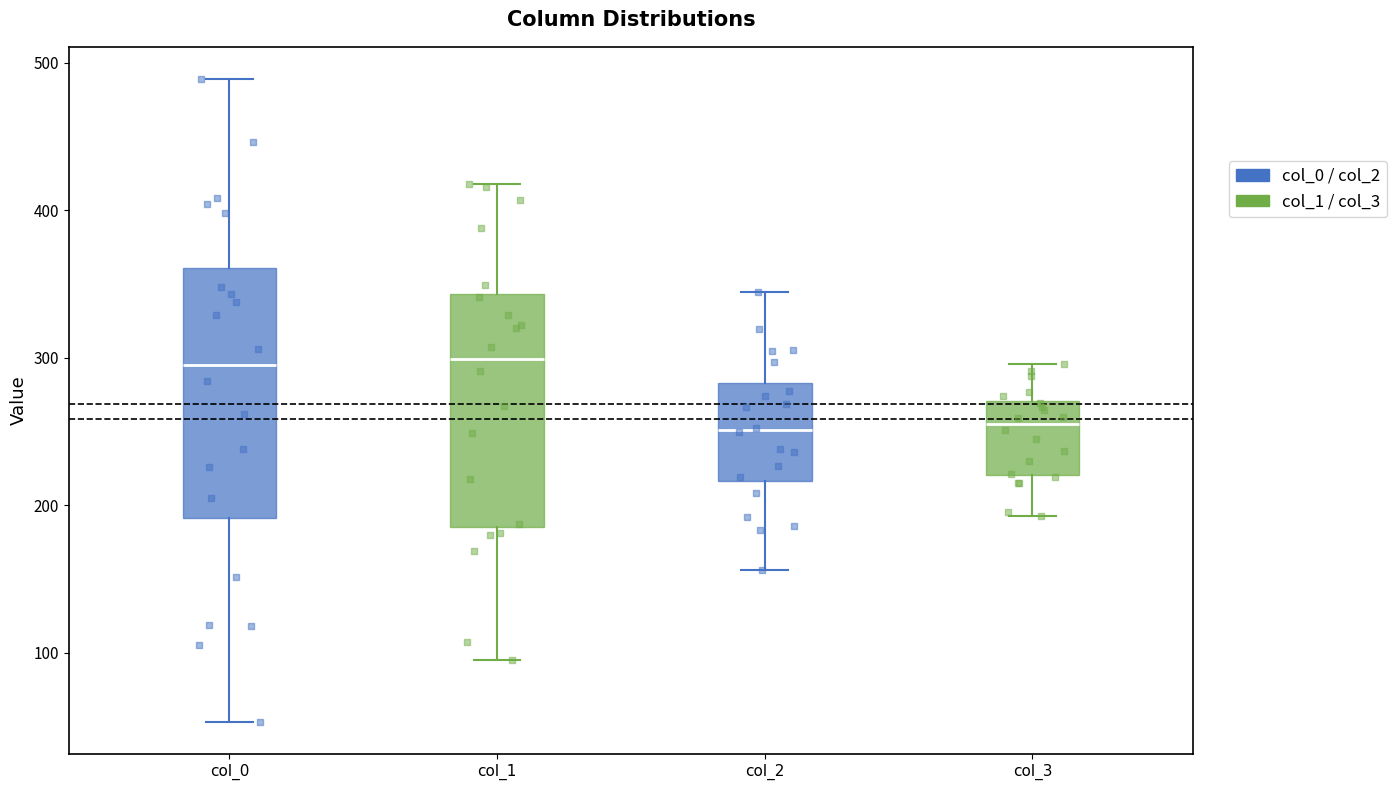

Where does the upper whisker of the box for col_0 end on the y-axis? The values are not printed on the chart, so give them approximately, as read against the axis.

490